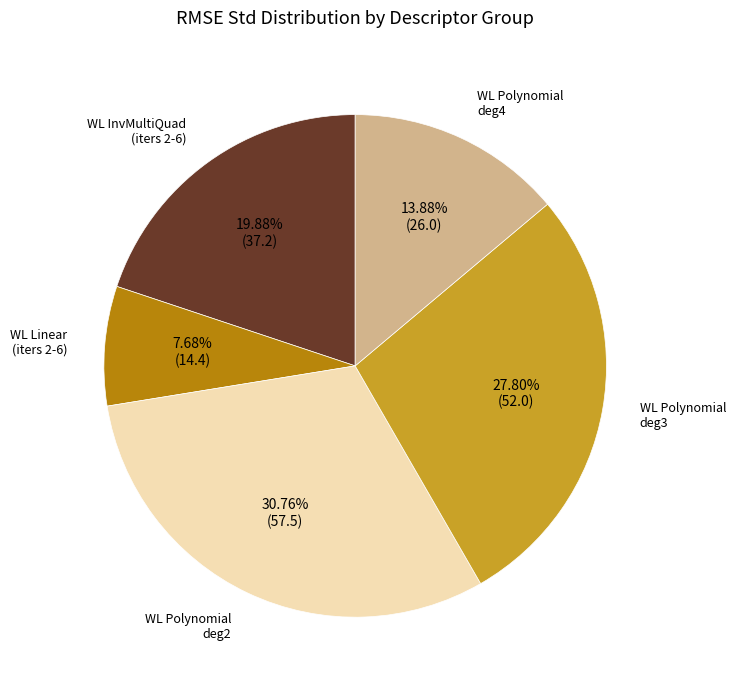

Is there any slice that represents more than half of the pie?

No